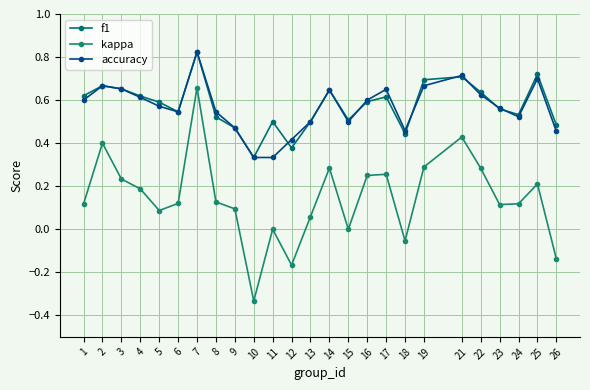

Count the number of categories in the chart.

25